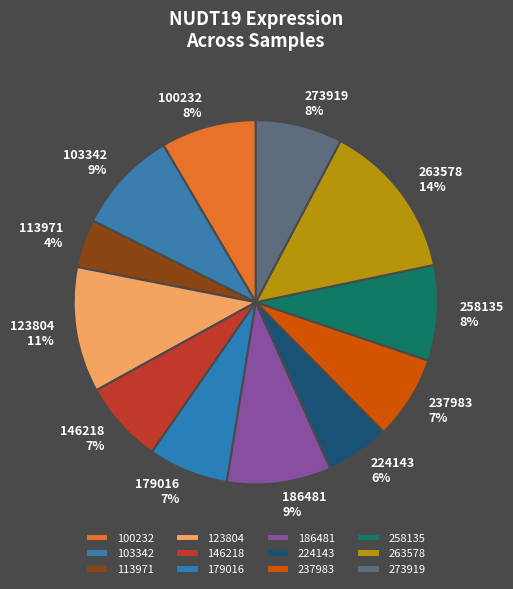

What percentage is the 186481 slice, to the nearest percent?

9%